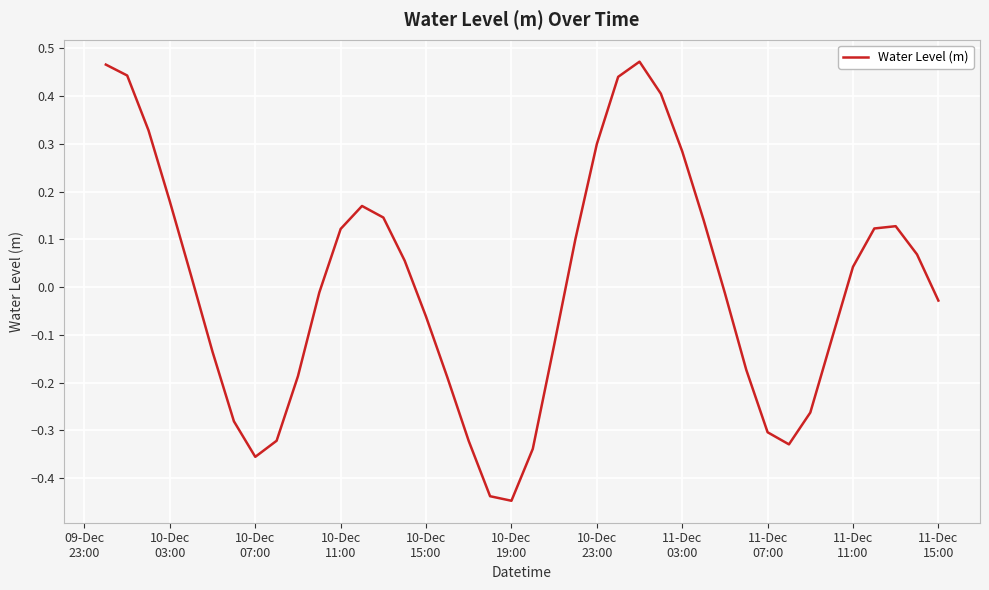

What is the difference between the second highest and minimum values?

0.9